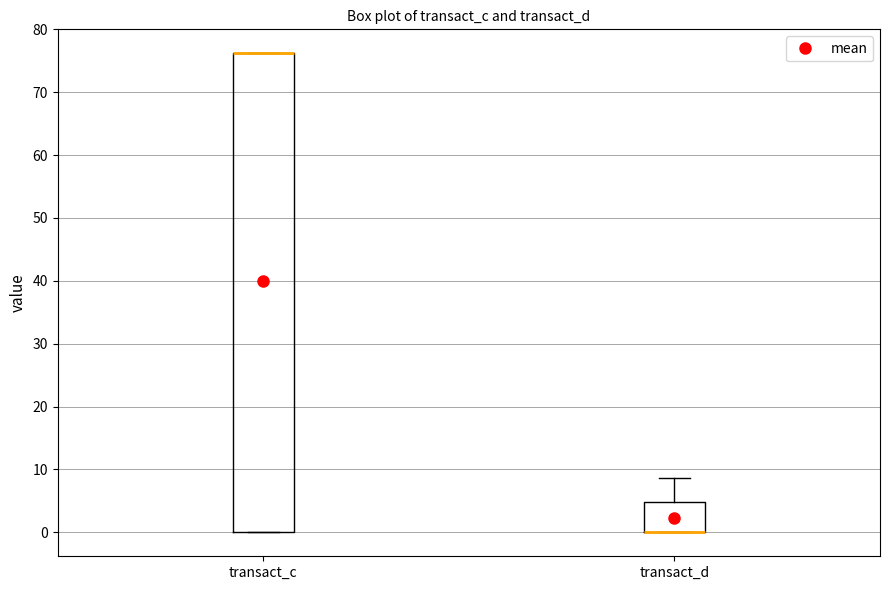

Reading left to right, transcribe this box plot: for each box, give where its median line is, the range the box spans, and where its two whiskers end, as read against the y-axis. The values are not printed on the chart, so give them approximately, as read against the axis.

transact_c: median 76 (drawn on the box's upper edge), box 0 to 76, whiskers 0 to 76
transact_d: median 0 (drawn on the box's lower edge), box 0 to 5, whiskers 0 to 9